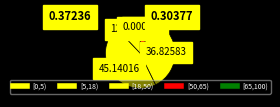

Rank the categories by value from highest to lowest.

[5,18), [18,50), [0,5), [50,65), [65,100)